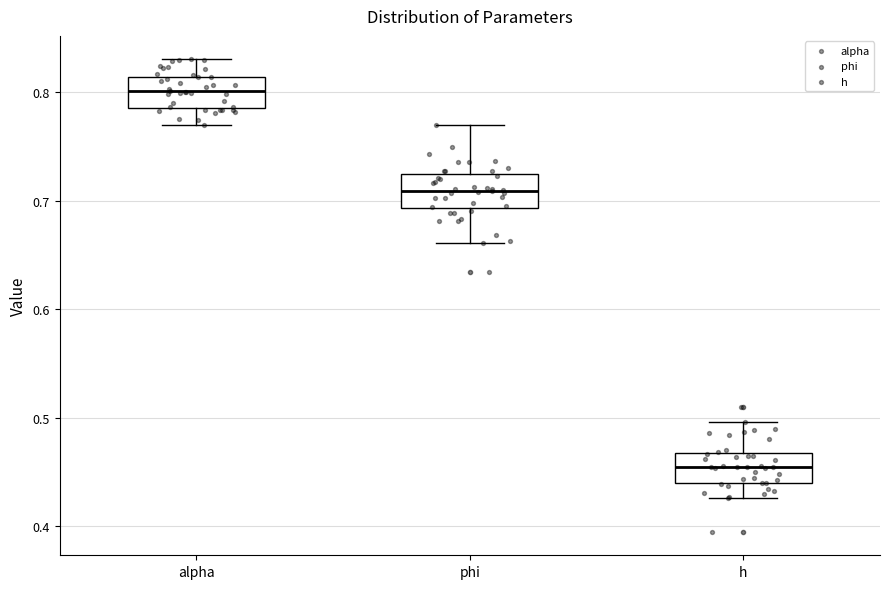

Which box's median line is the highest?

alpha